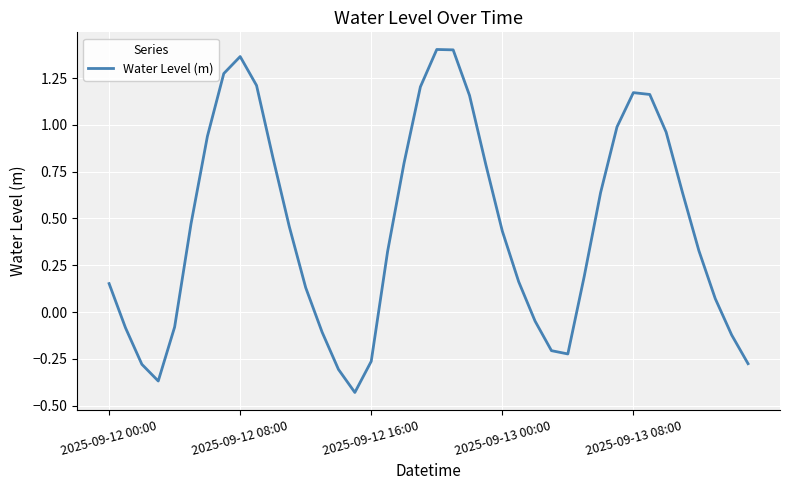

What is the difference between the maximum and minimum values?

1.8